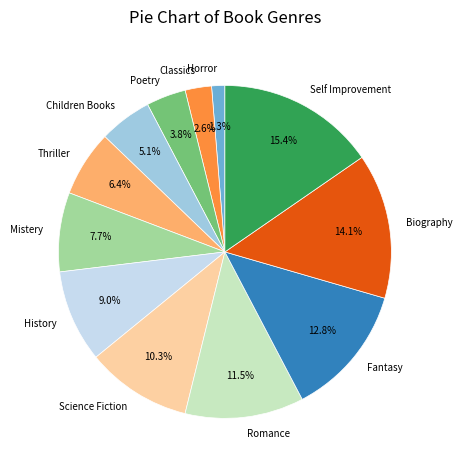

How much of the chart is everything except Fantasy?

87.2%